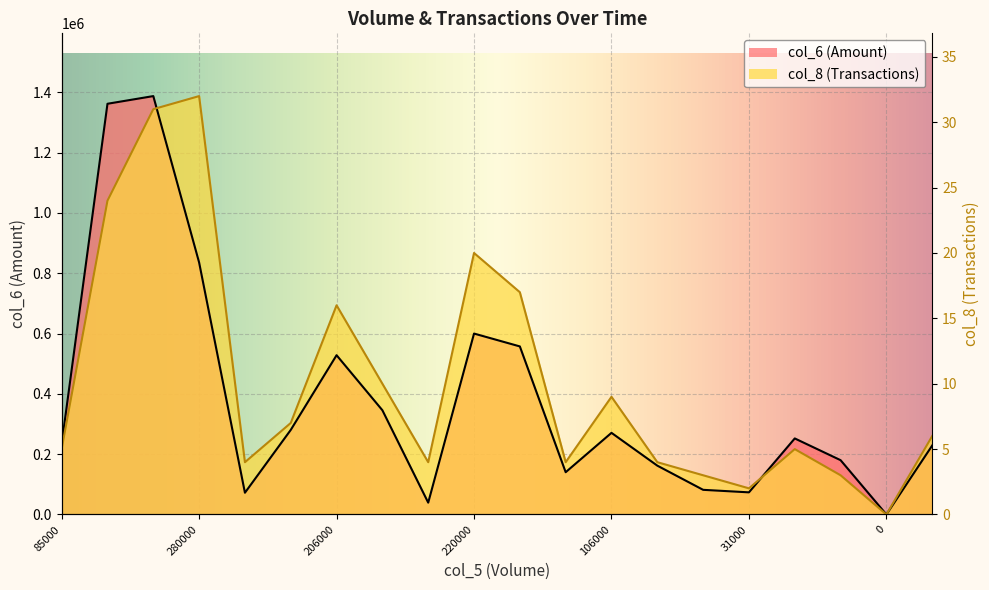

How many distinct data groups are displayed?

2